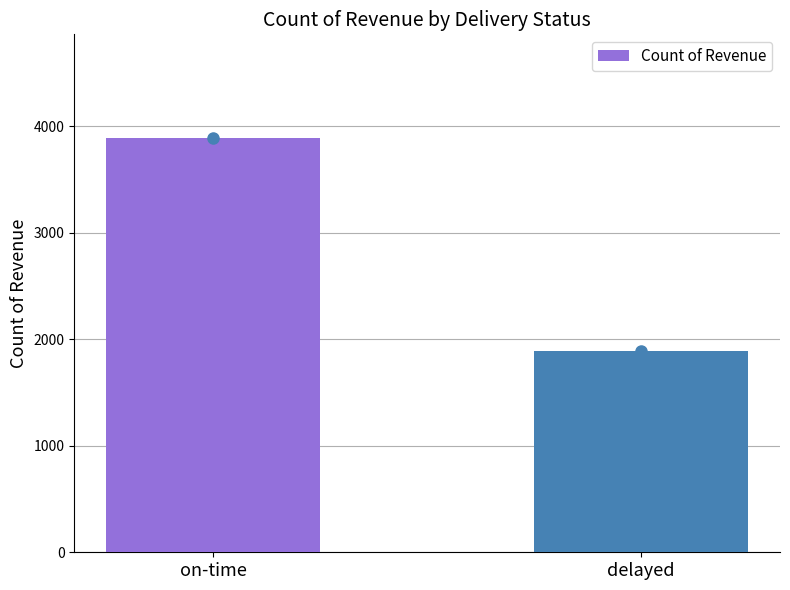

The value at on-time is 3889. True or false?

True